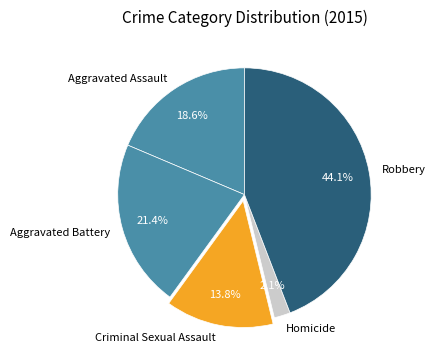

Which has a higher value, Aggravated Assault or Robbery?

Robbery